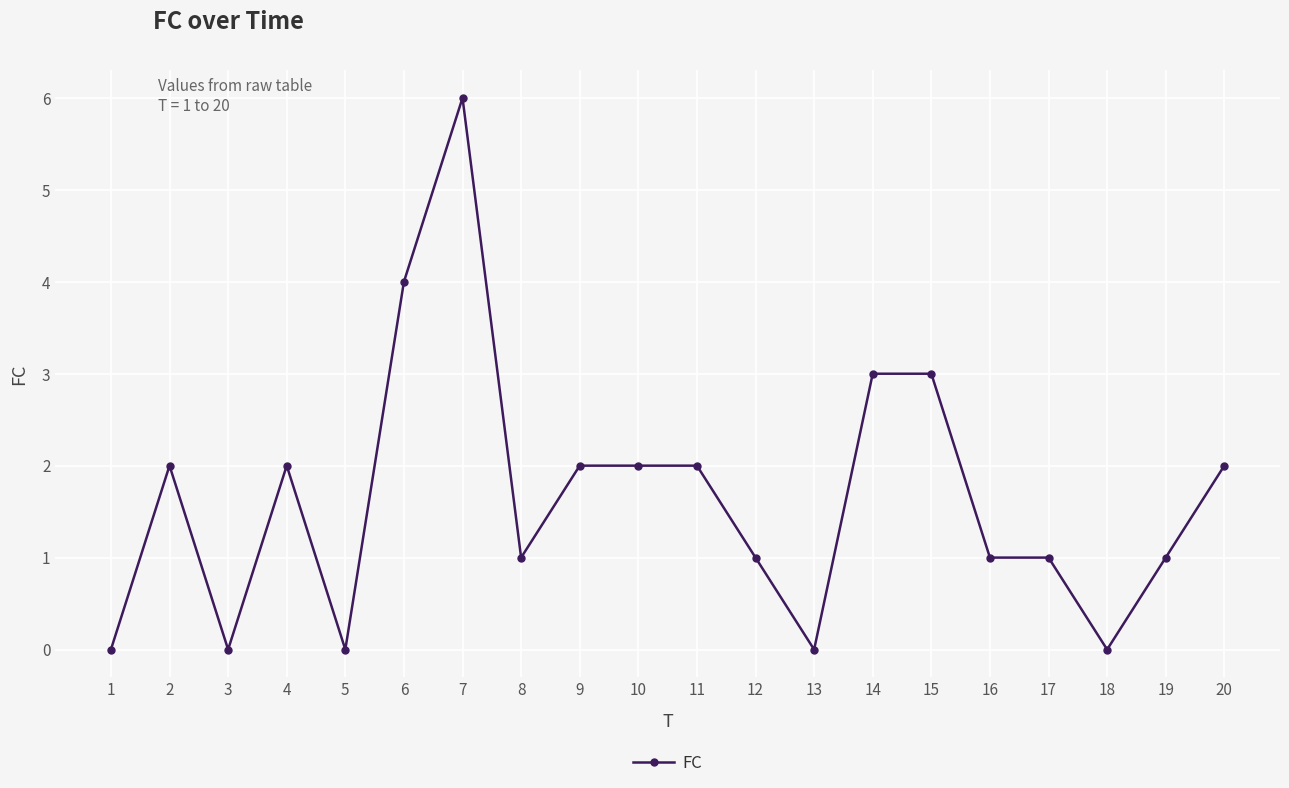

True or false: the data shows 2 at 4.

True